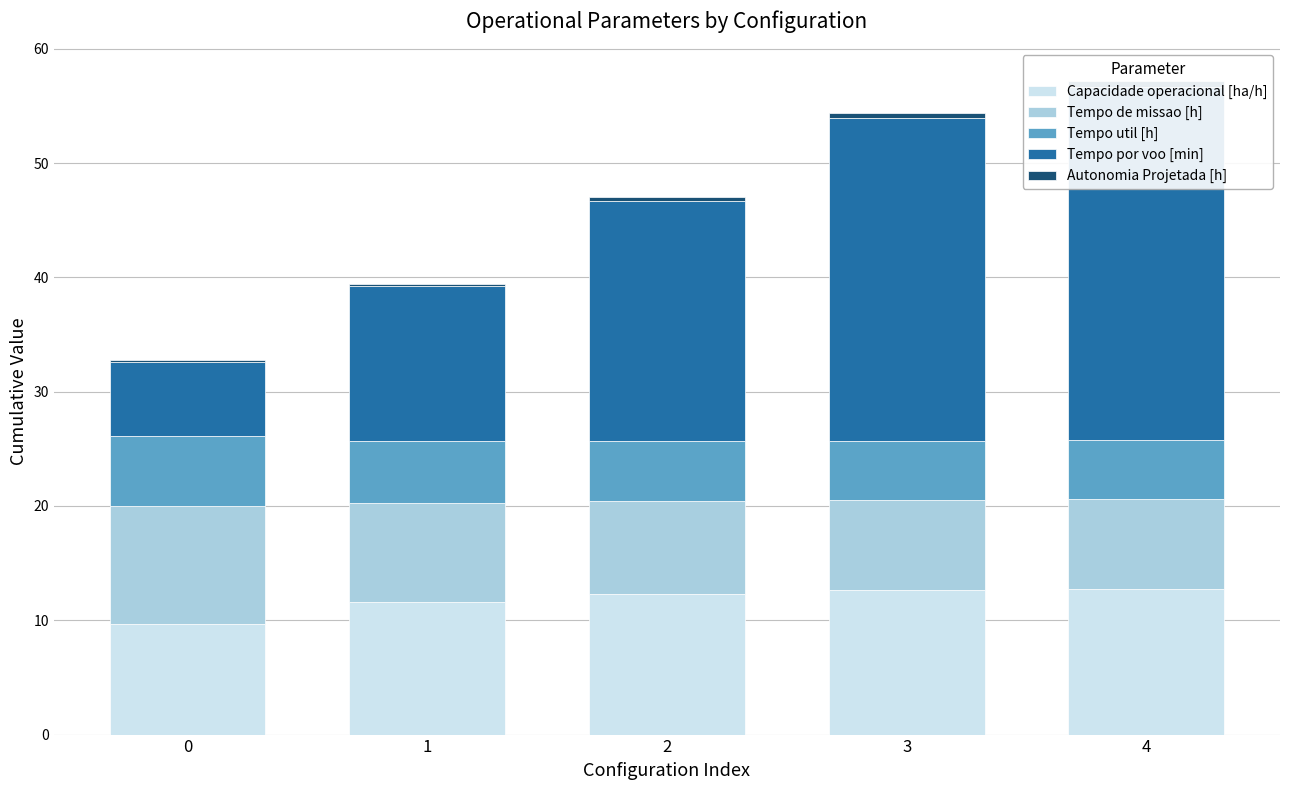

What is the value of the Tempo de missao [h] bar at the 1st from the left?

10.4